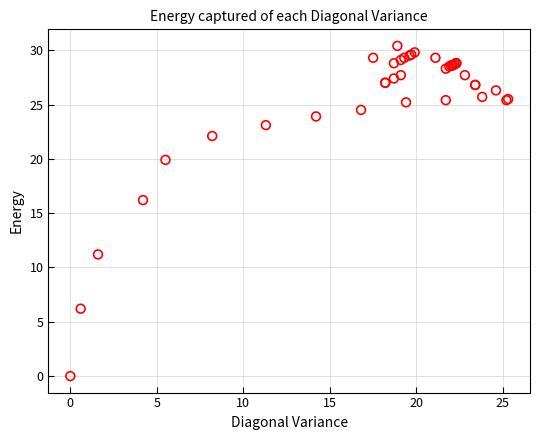

What Y value in the scatter plot is closest to 15?

16.2